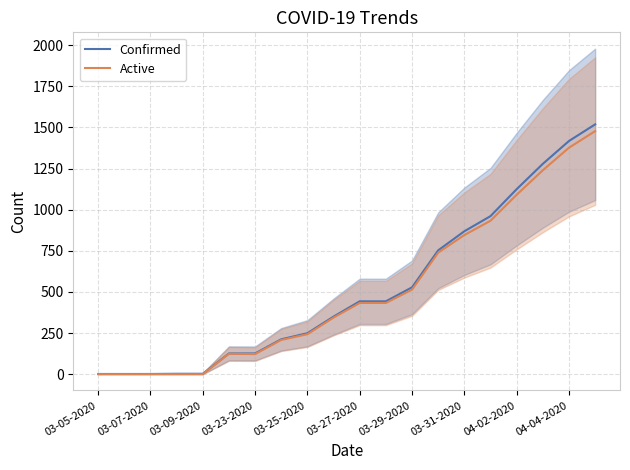

What is the highest value of the Active series?

1478